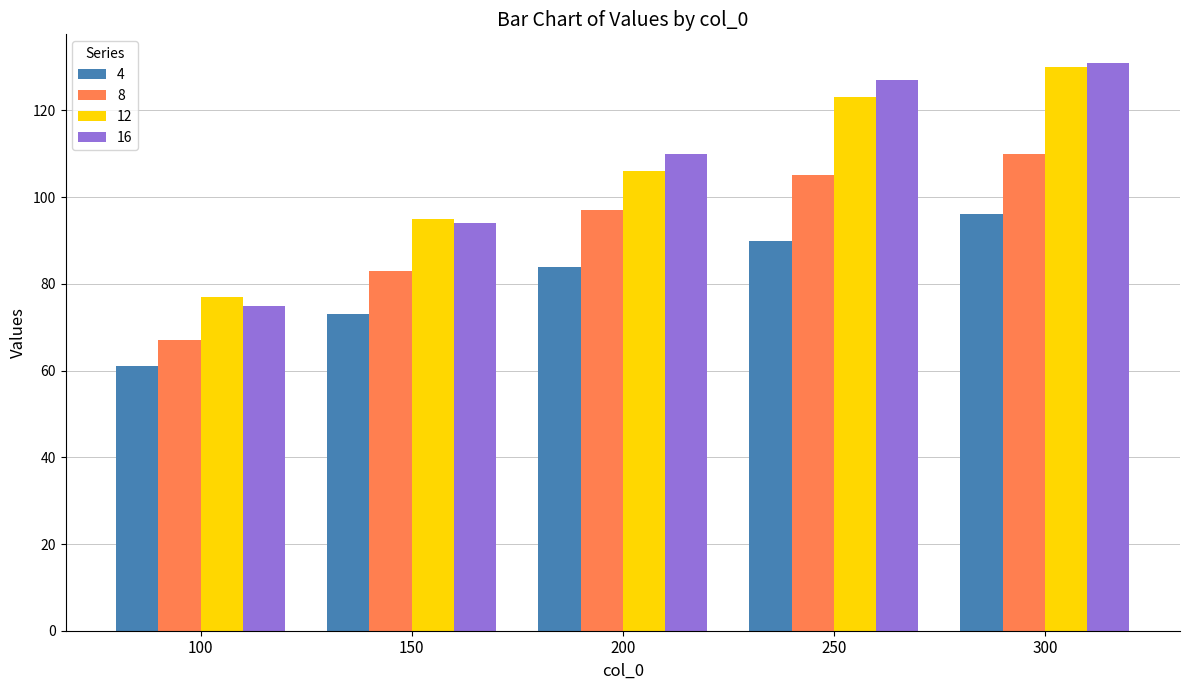

What is the sum of the 16 values at 150 and 300?

225